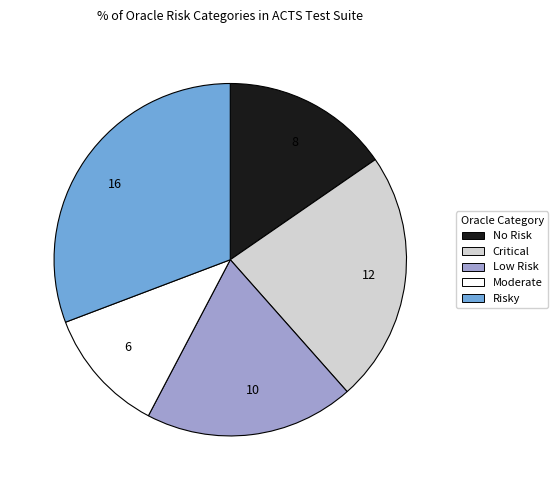

Do 12 and 8 together represent more than half of the pie?

No